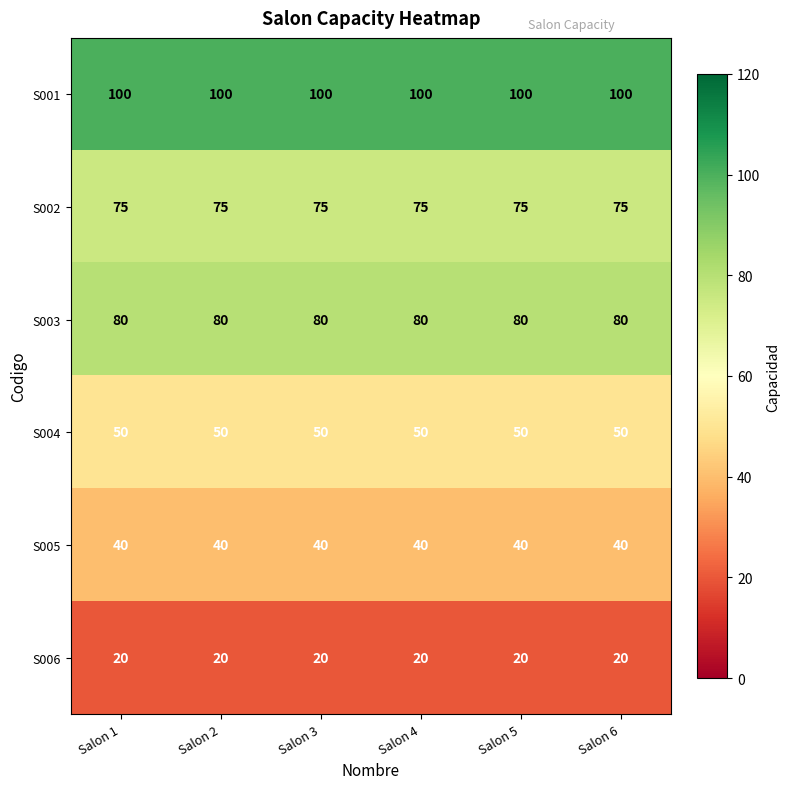

True or false: S005 has a value of 40 at Salon 6.

True